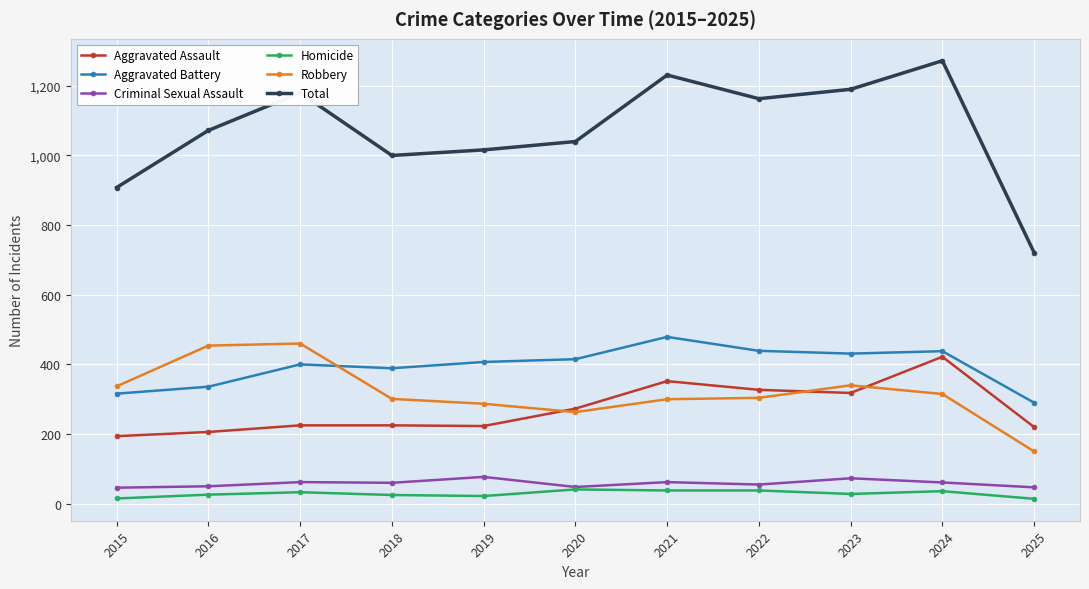

The value of Total at 2021 is 686. True or false?

False